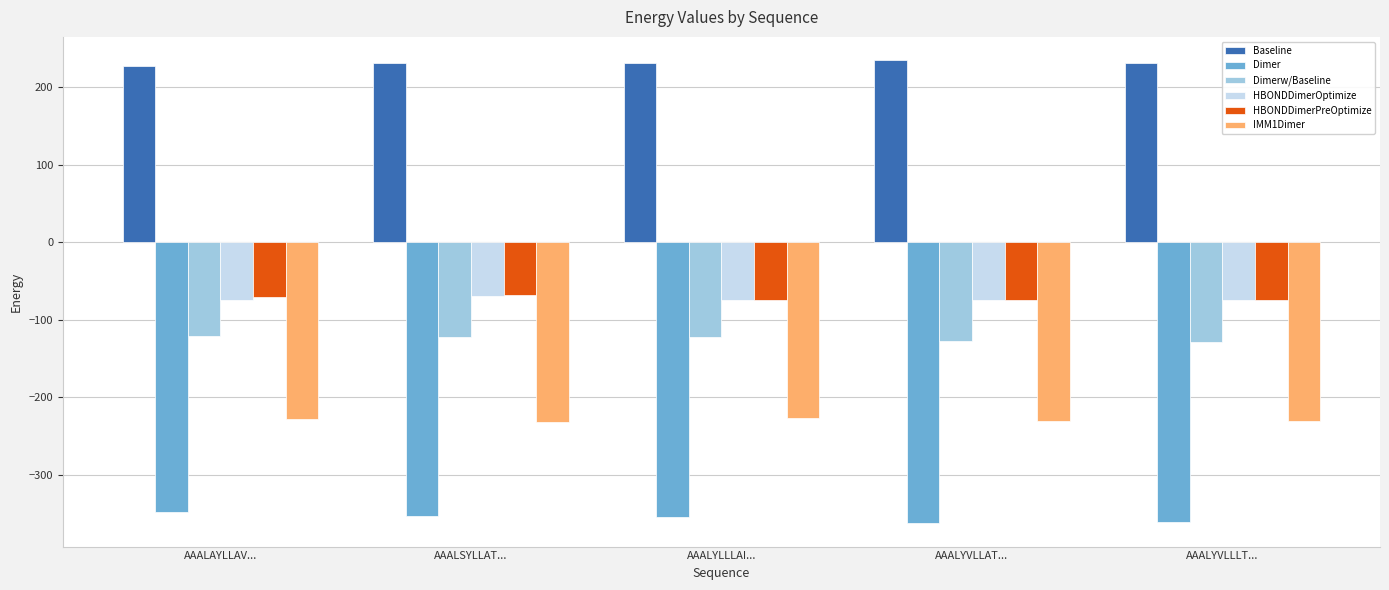

What is the spread (max minus min) of values at AAALSYLLAT...?

585.8